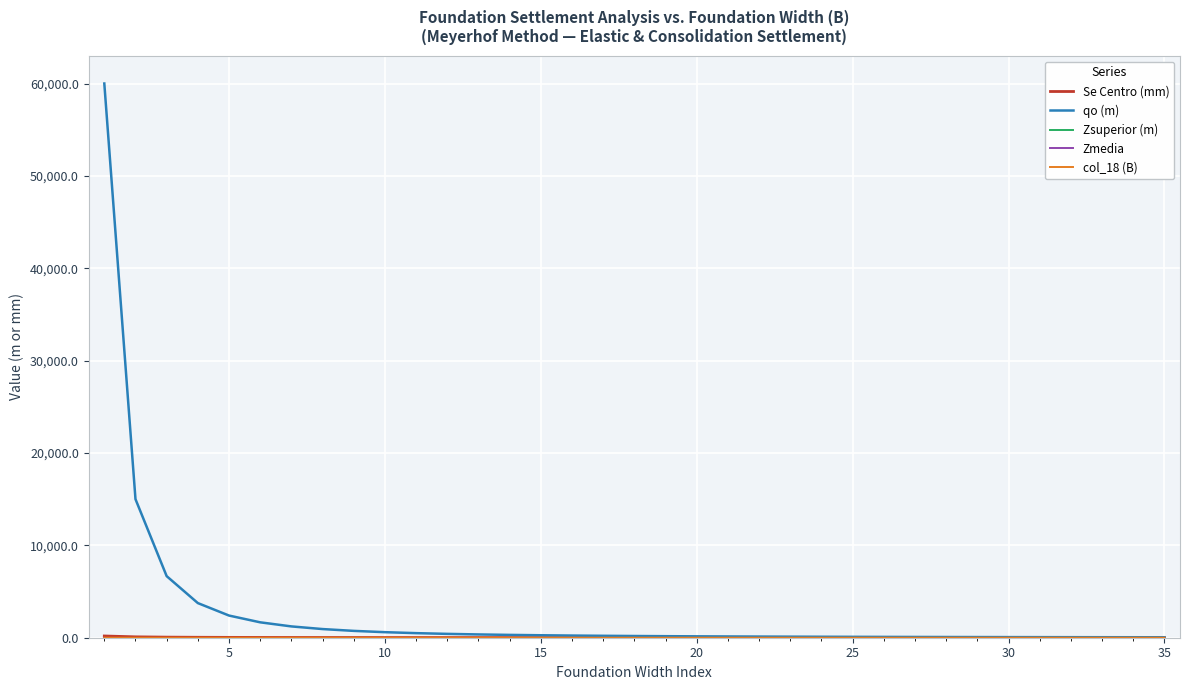

Which series has the largest total across all categories?

qo (m)